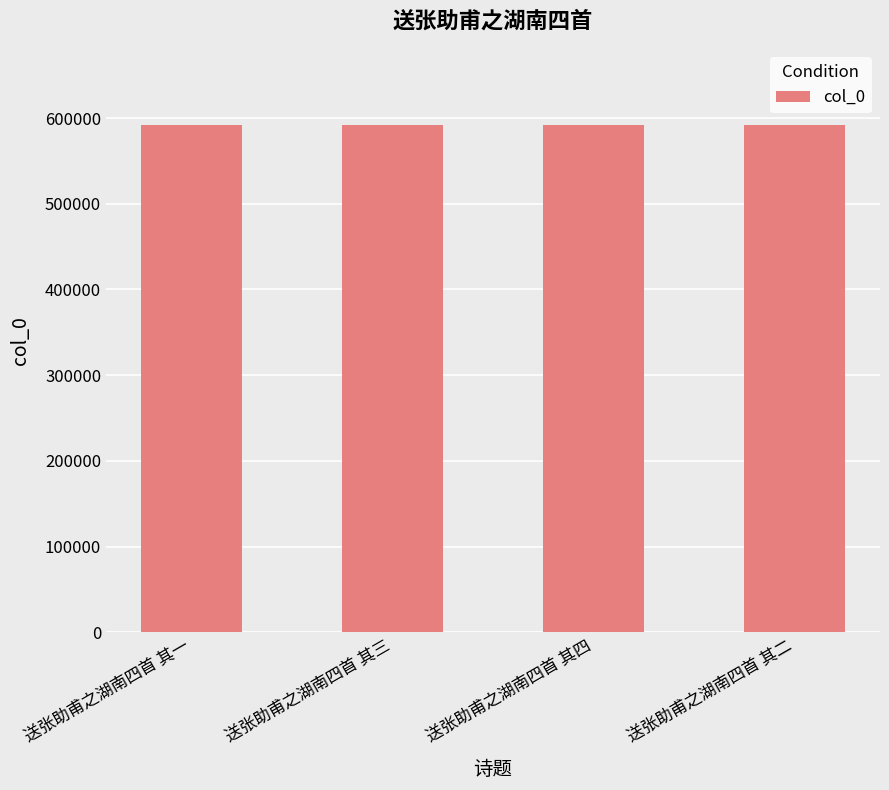

What is the greatest value displayed?

591924